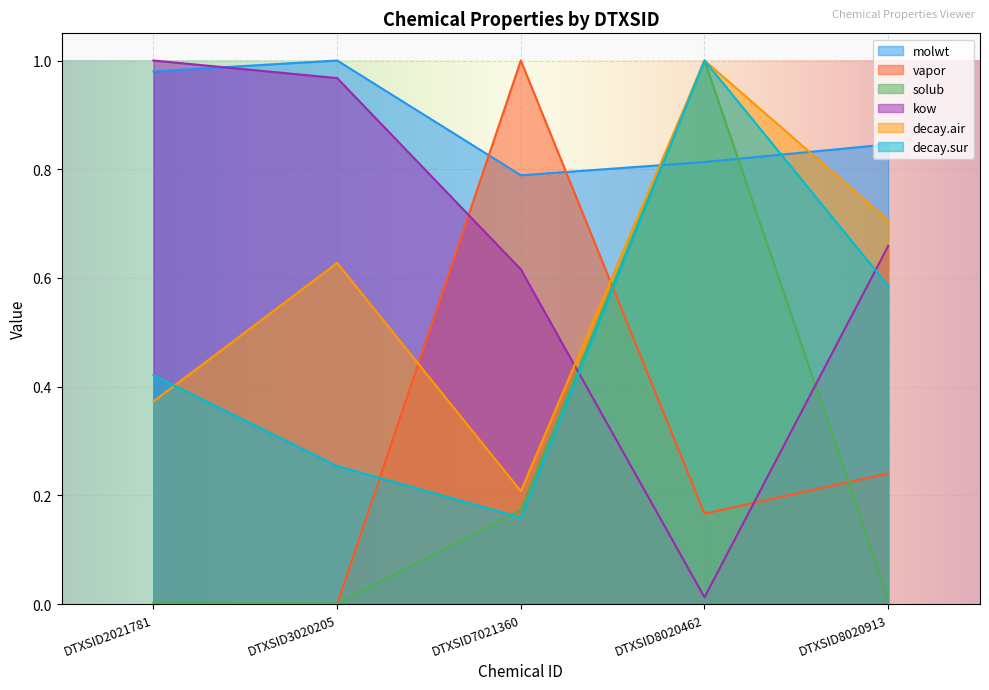

How many lines are shown in the chart?

6